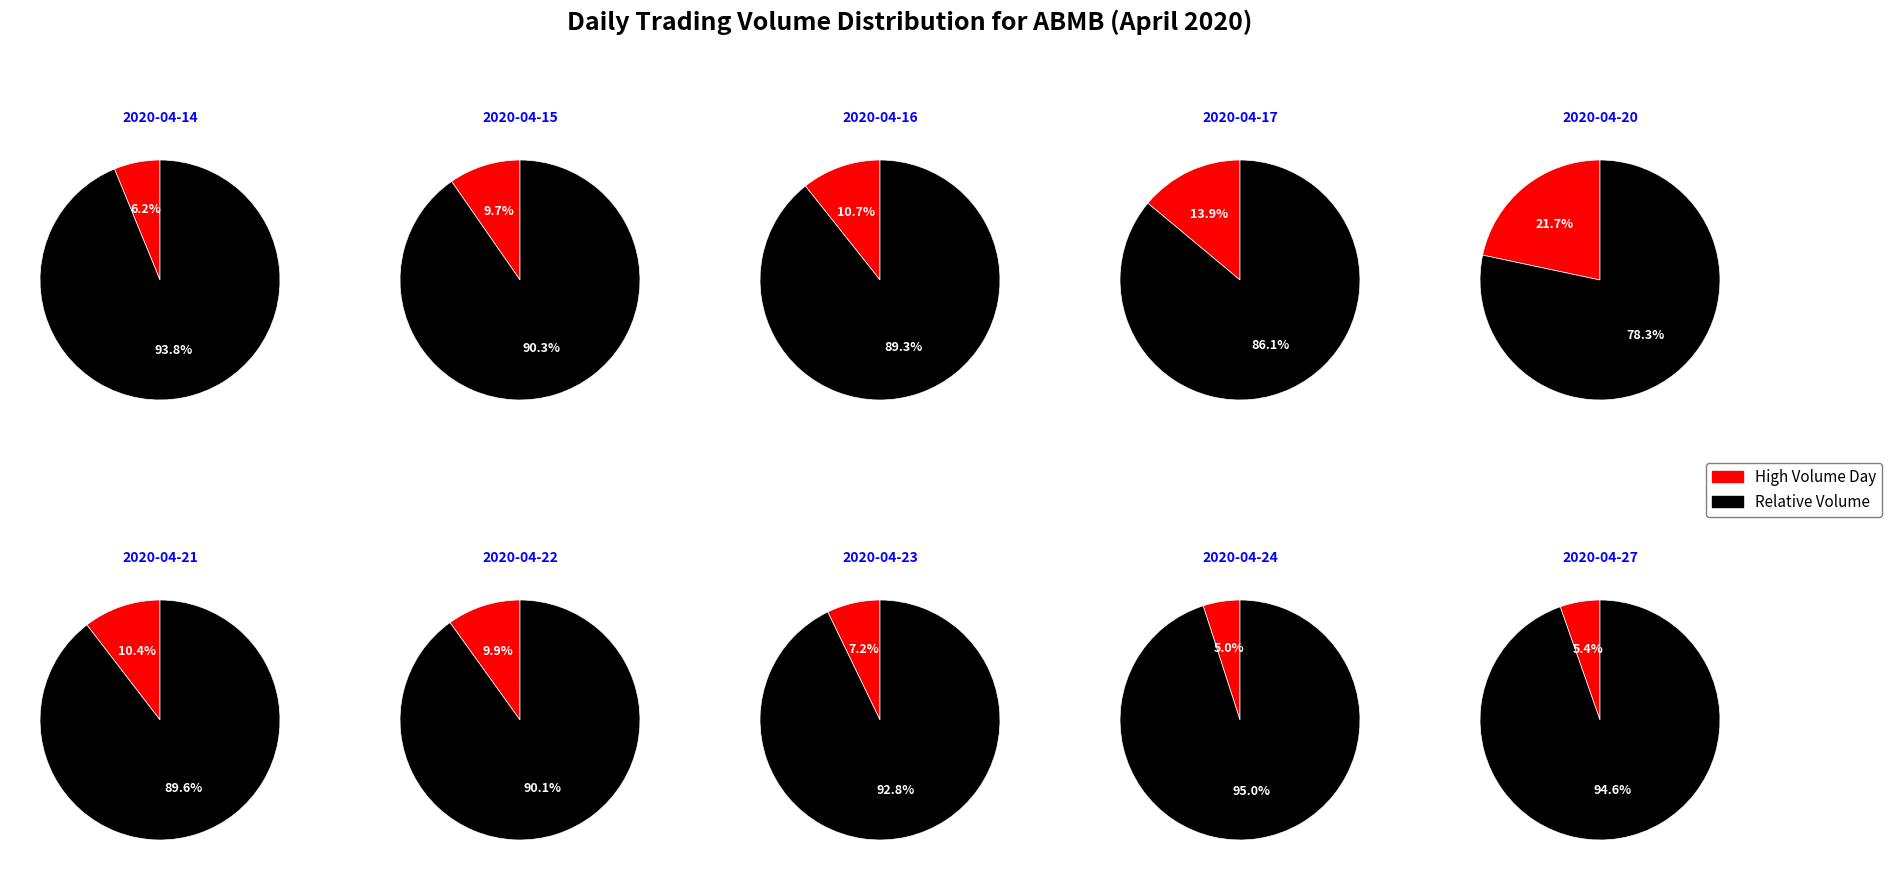

Count the number of slices in the pie.

10